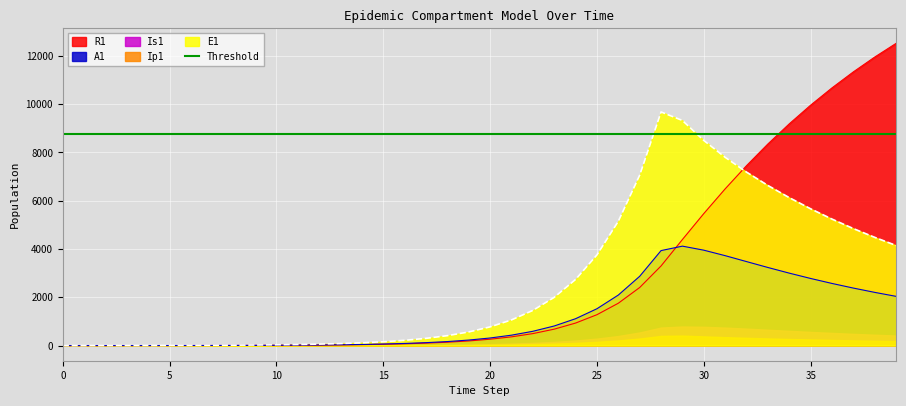

What is the highest value of the E1 series?

9679.1